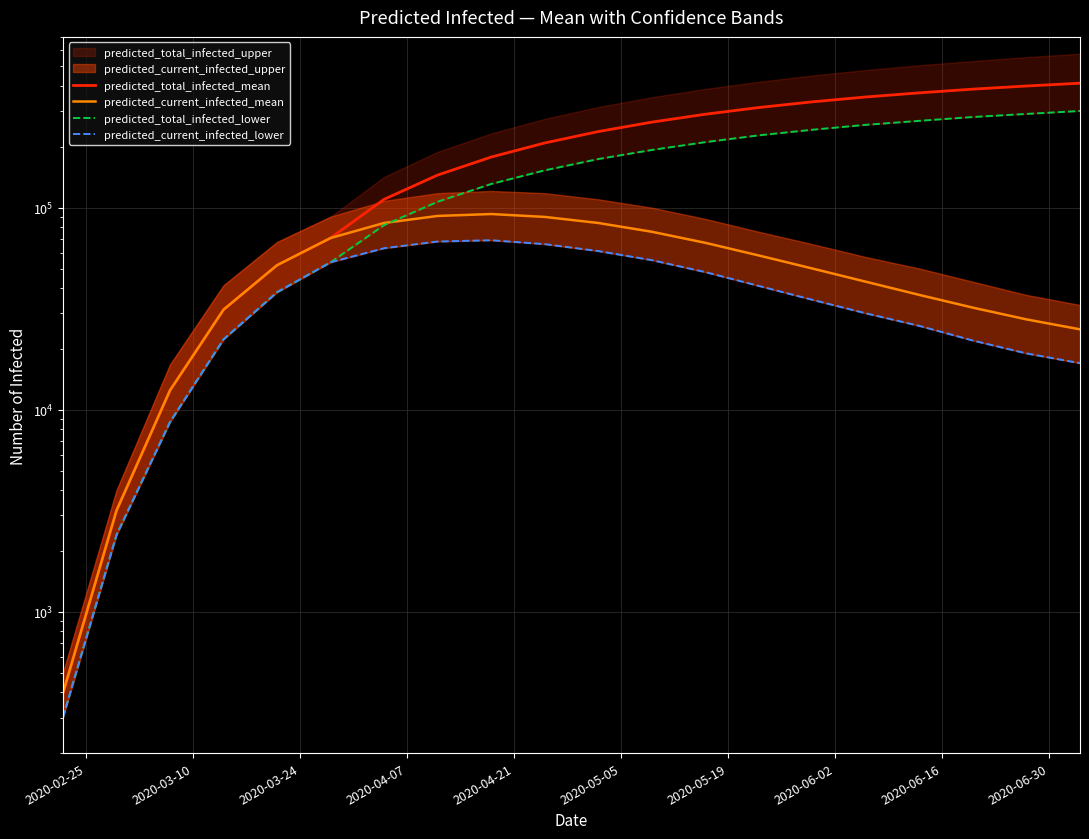

Which series changed the most between 2020-04-07 and 2020-06-02?

predicted_total_infected_mean